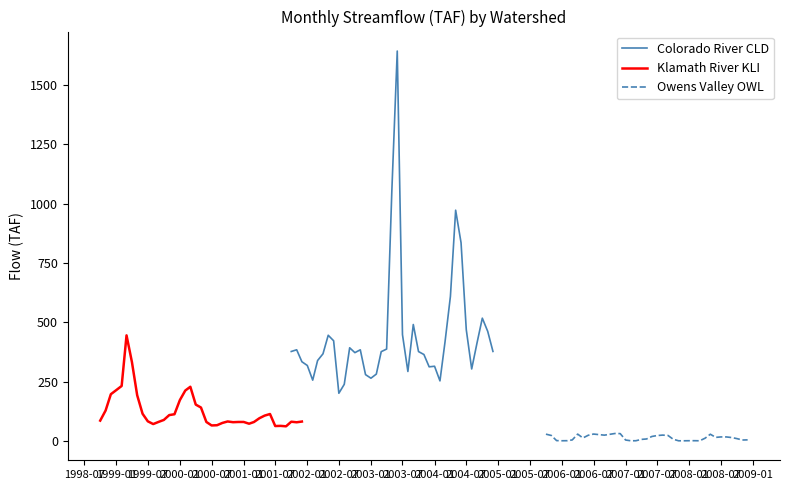

The Colorado River CLD series shows 178.0 at 24. True or false?

False